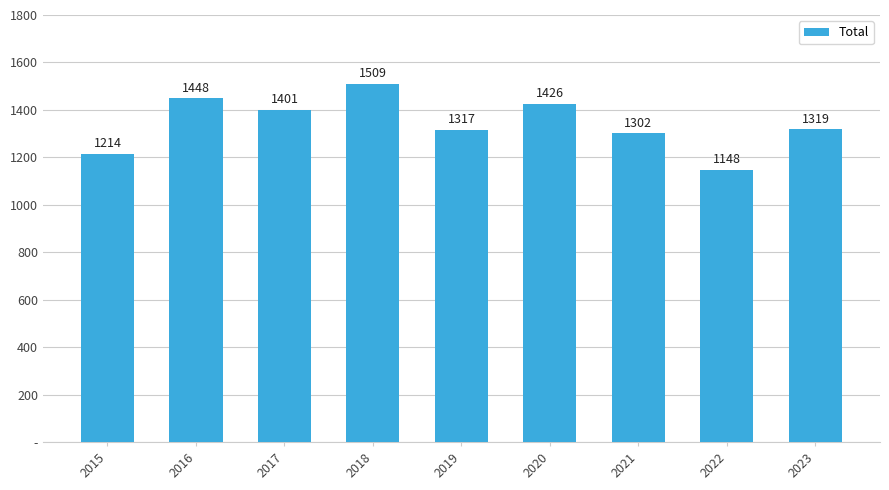

At which label does the data first exceed 1319?

2016